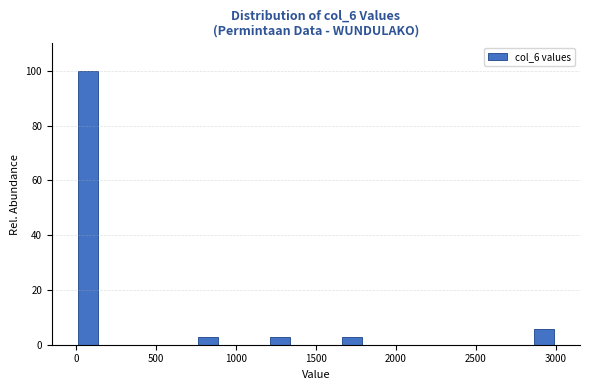

Around what value on the x-axis is the tallest bar? Give the approximate position of its centre, as read against the axis.

100